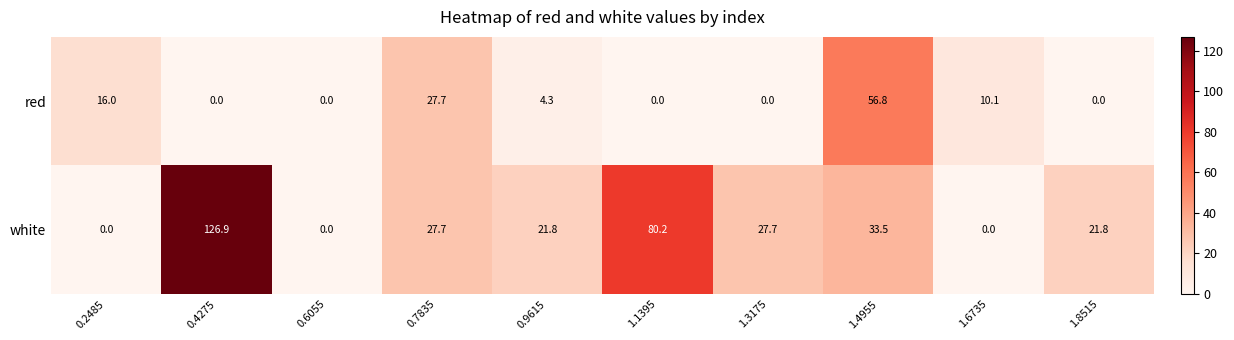

Rank the series at 1.3175 from lowest to highest value.

red, white